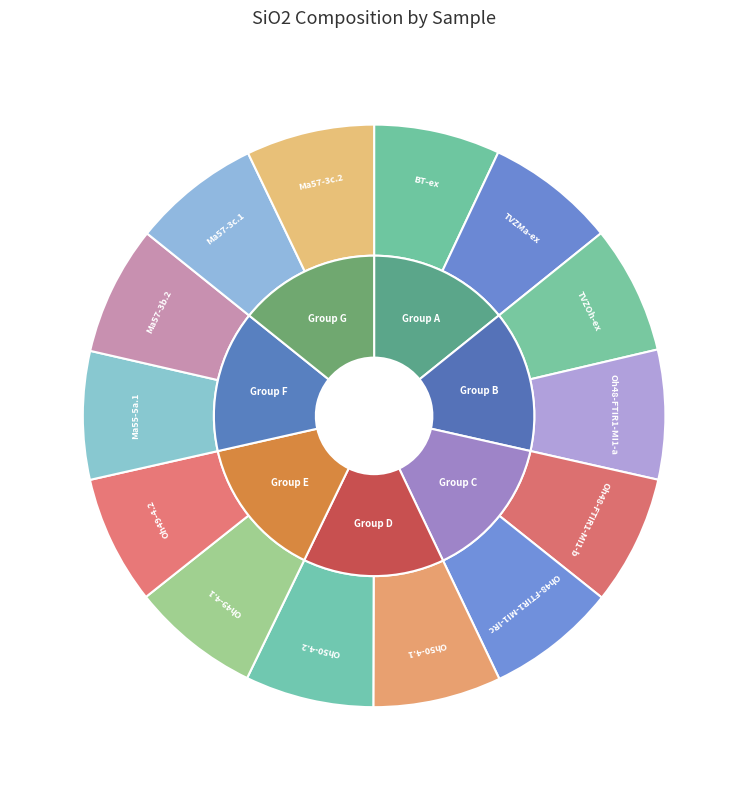

What is the ratio of the value at Ma57-3c.1 to the value at Oh50-4.1?

1.0